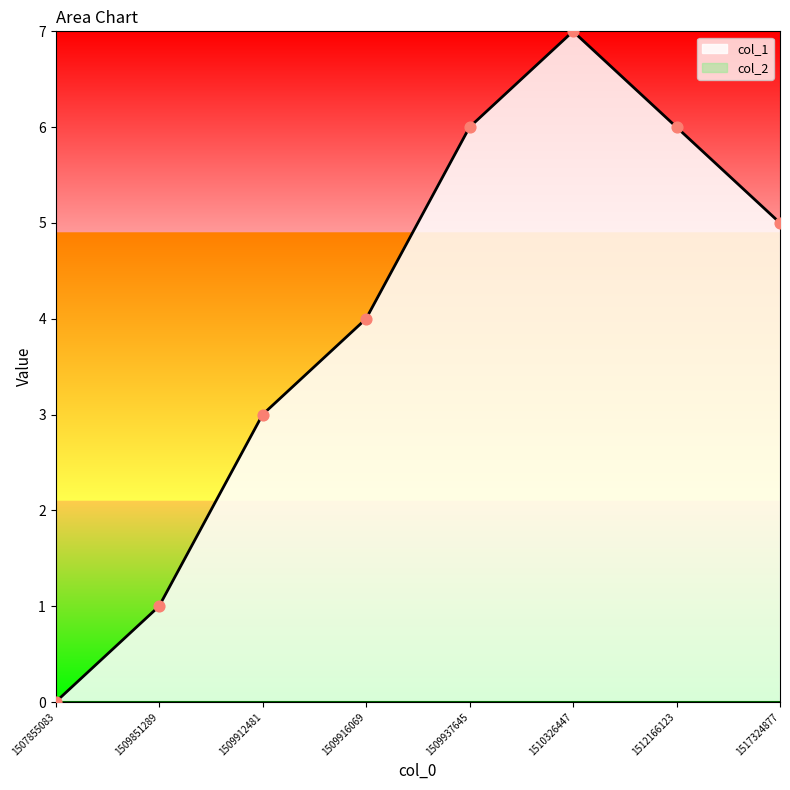

Approximately how many times larger is the value at 1517324877 compared to 1509937645?

0.8